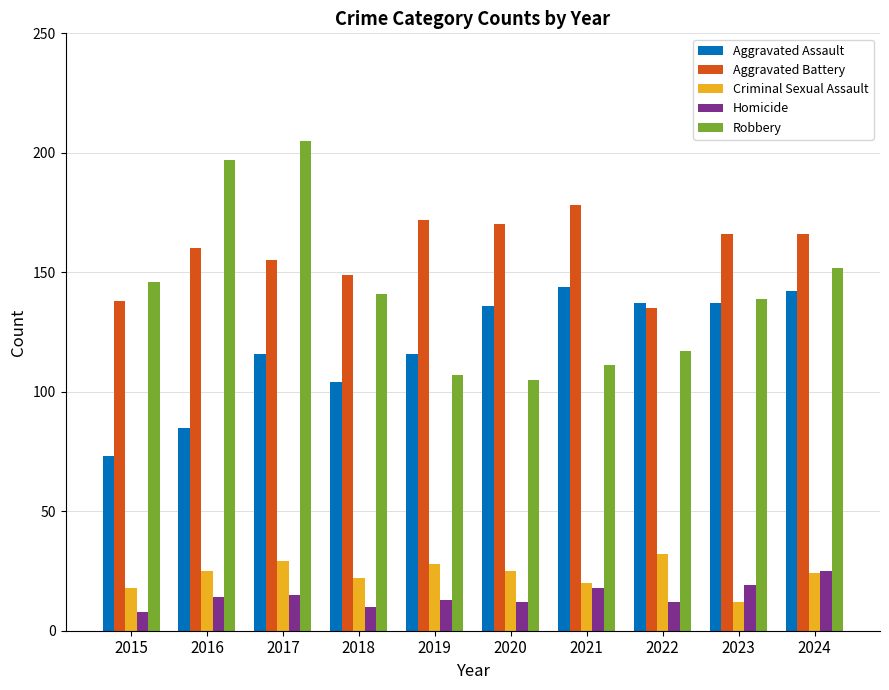

Read the Homicide value at 2020, to the nearest 5.

10